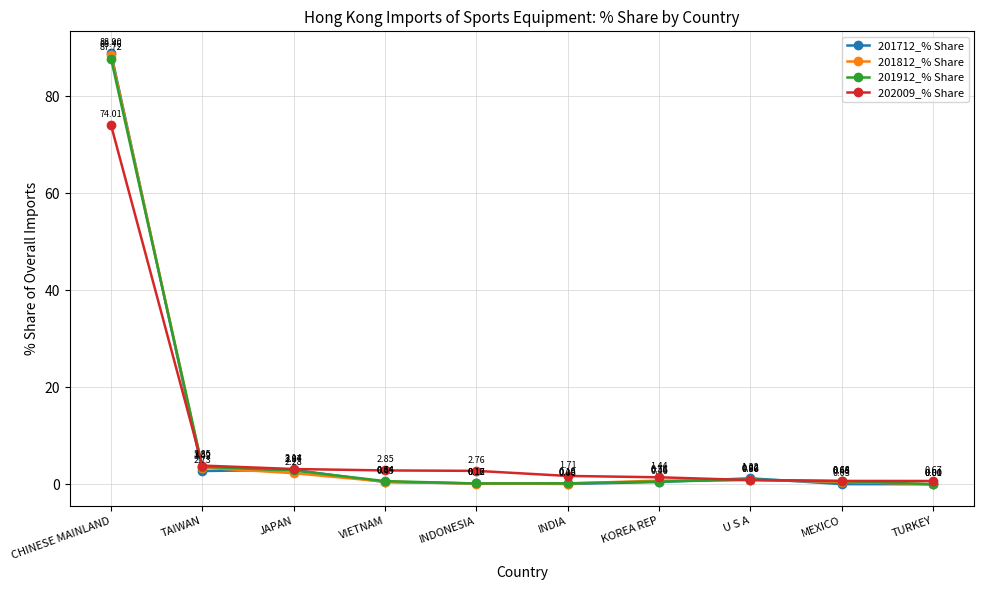

What is the label of the 7th point from the left?

KOREA REP